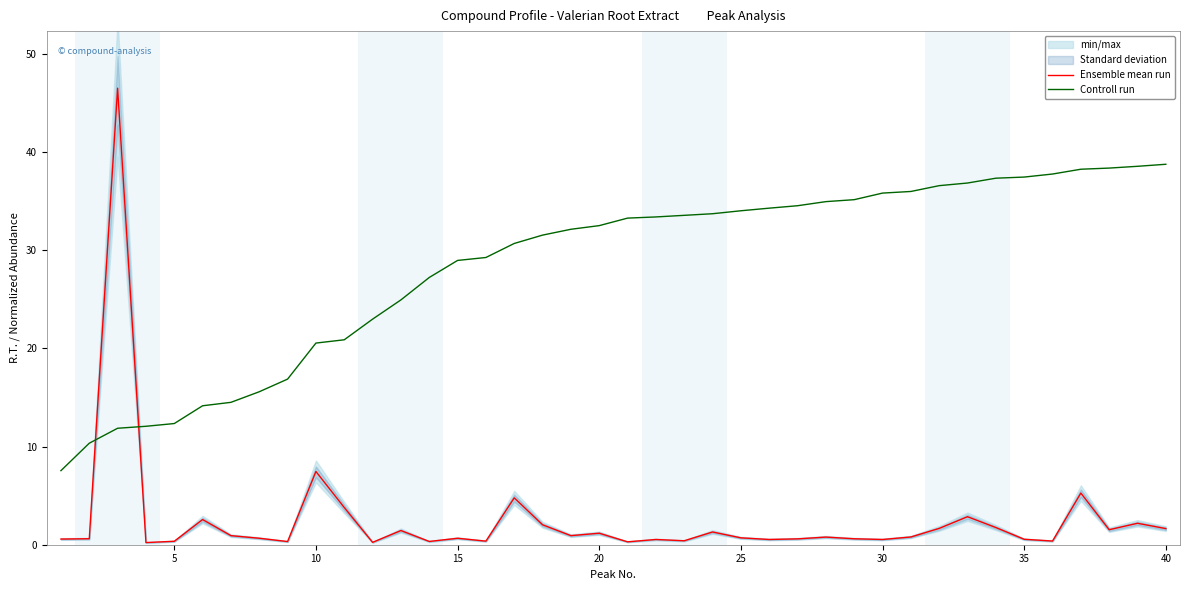

How many times do Ensemble mean run and Controll run cross each other?

2